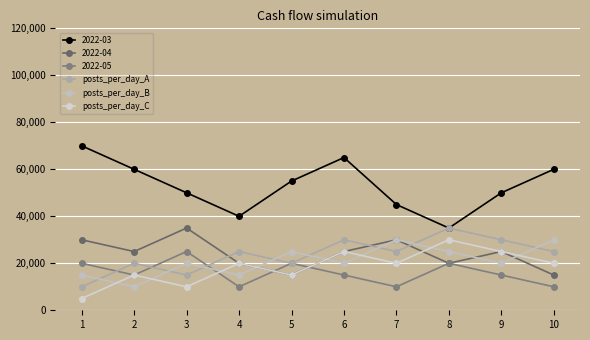

Which category has the highest value across all series?

1